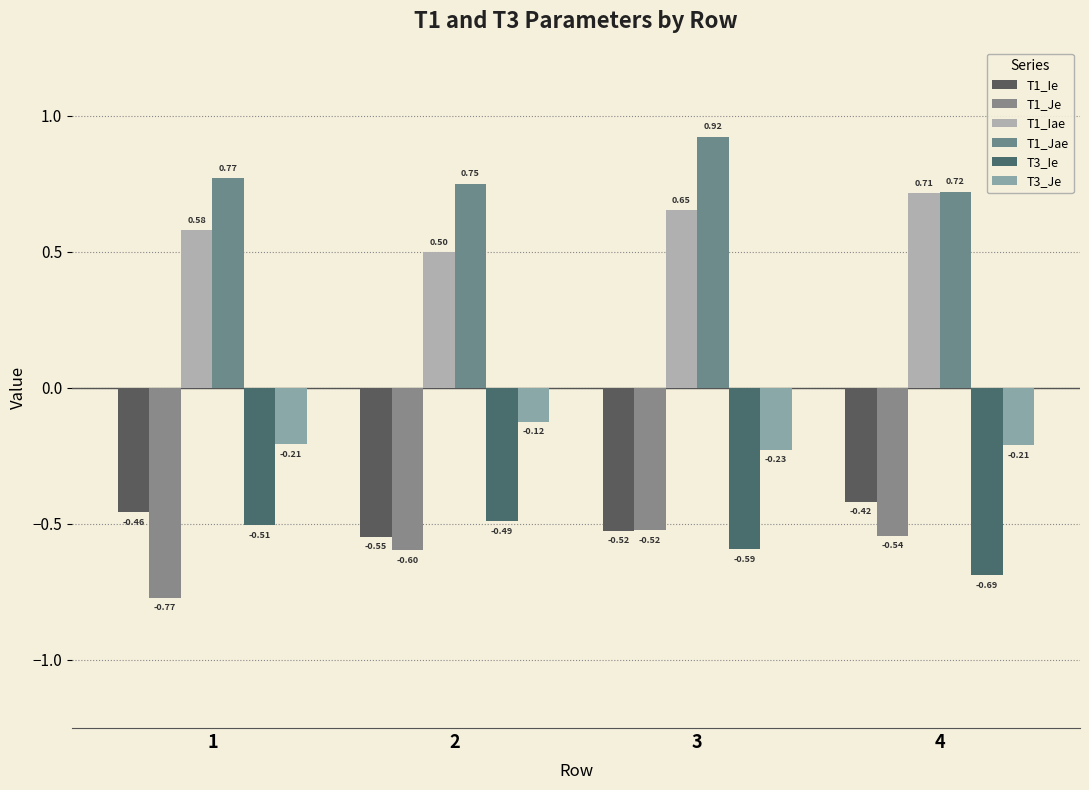

Is it true that T3_Je equals -0.1 at 2?

True